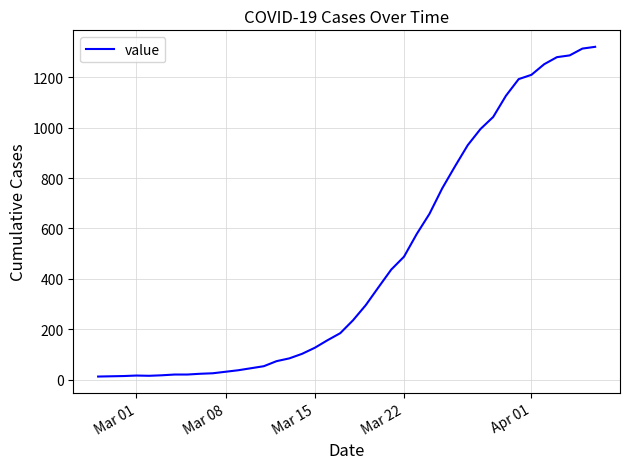

What is the greatest value displayed?

1320